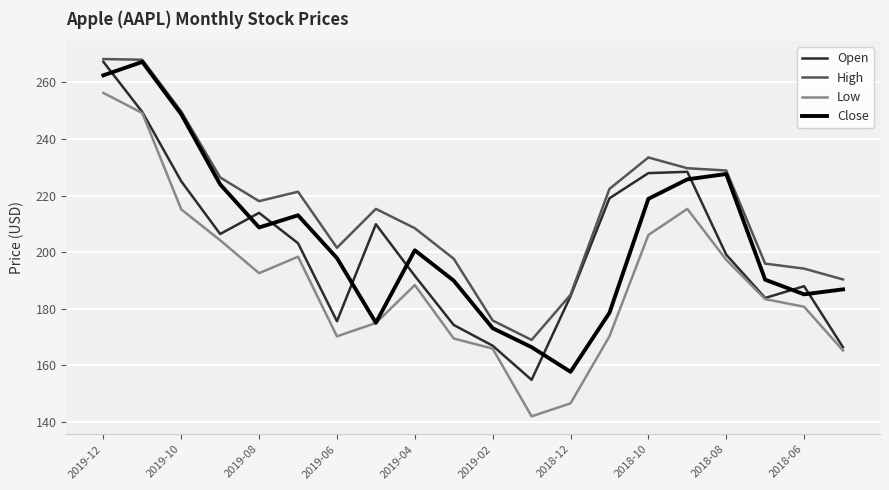

Which series has the largest total across all categories?

High